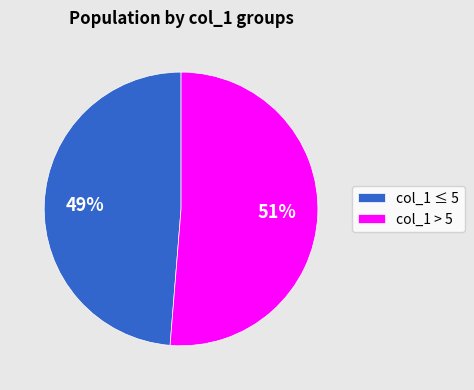

How many slices are in this pie chart?

2